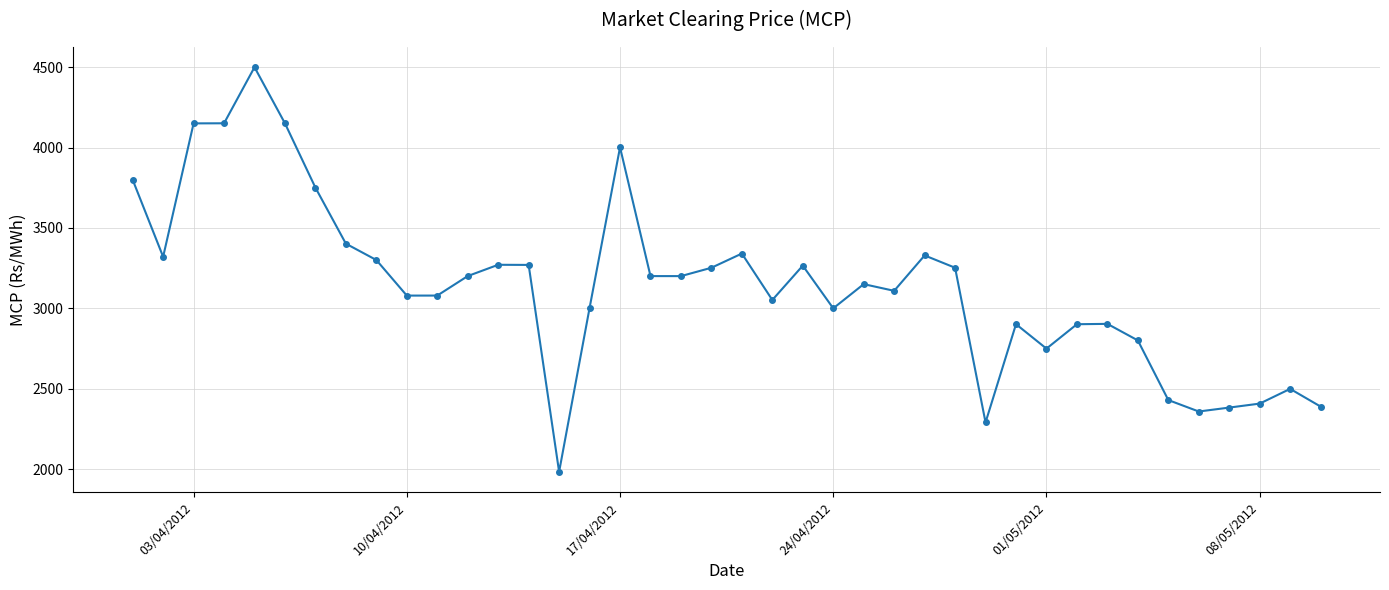

What is the difference between the maximum and second lowest values?

2208.4